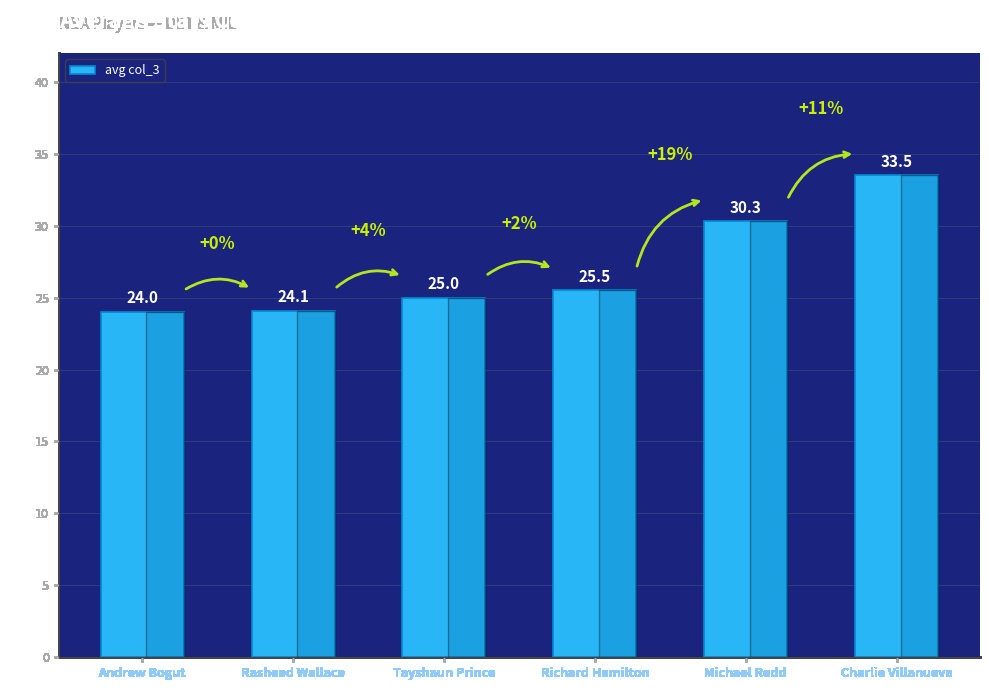

What is the minimum value shown in the chart?

24.0